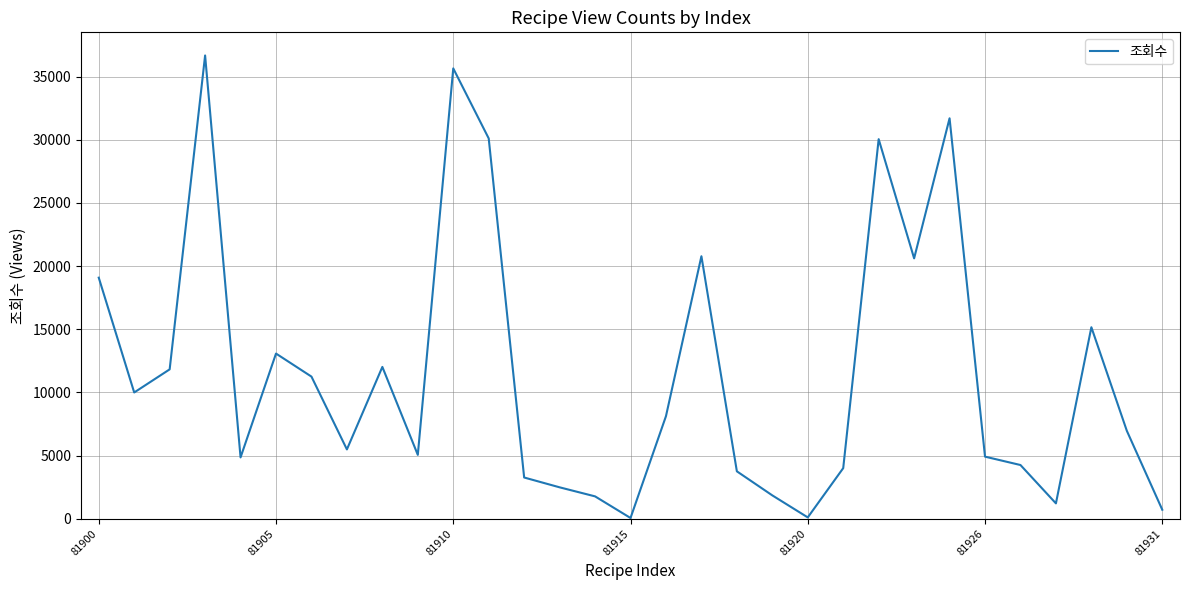

What is the difference between the maximum and minimum values?

36611